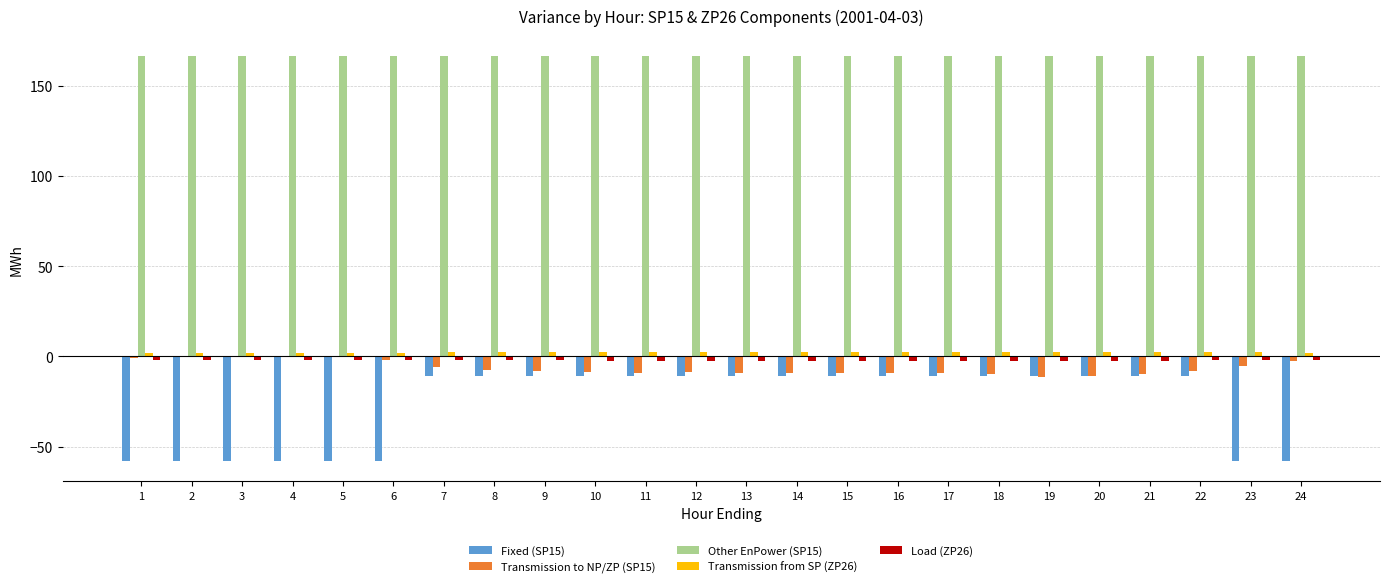

How many data points does each series have?

24